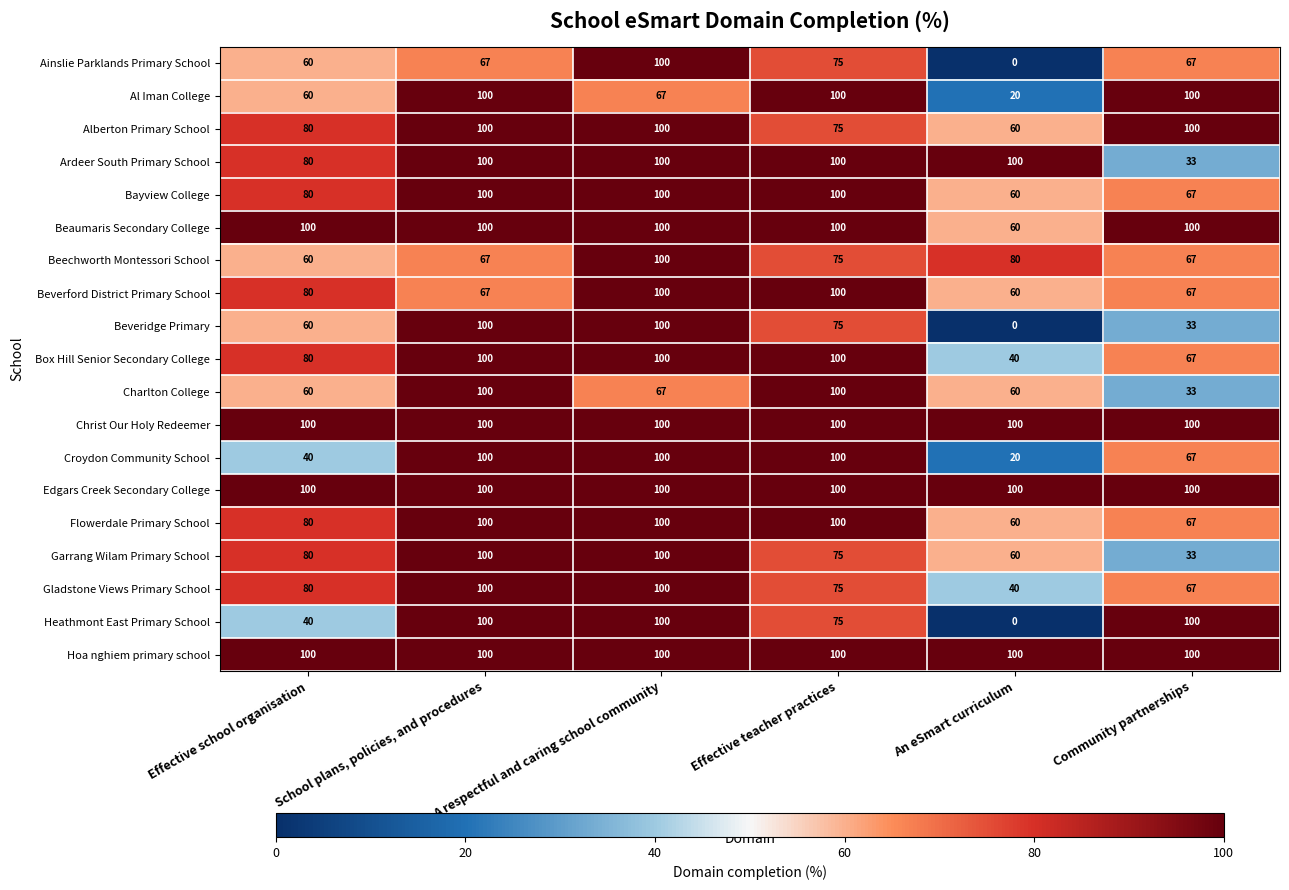

What is the lowest value of the Croydon Community School series?

20